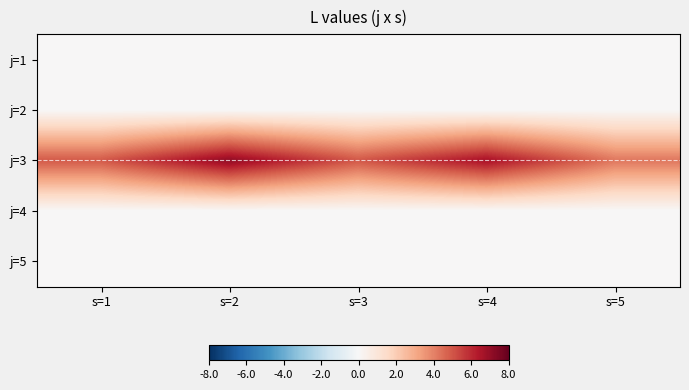

Which series changed the most between s=3 and s=5?

j=3